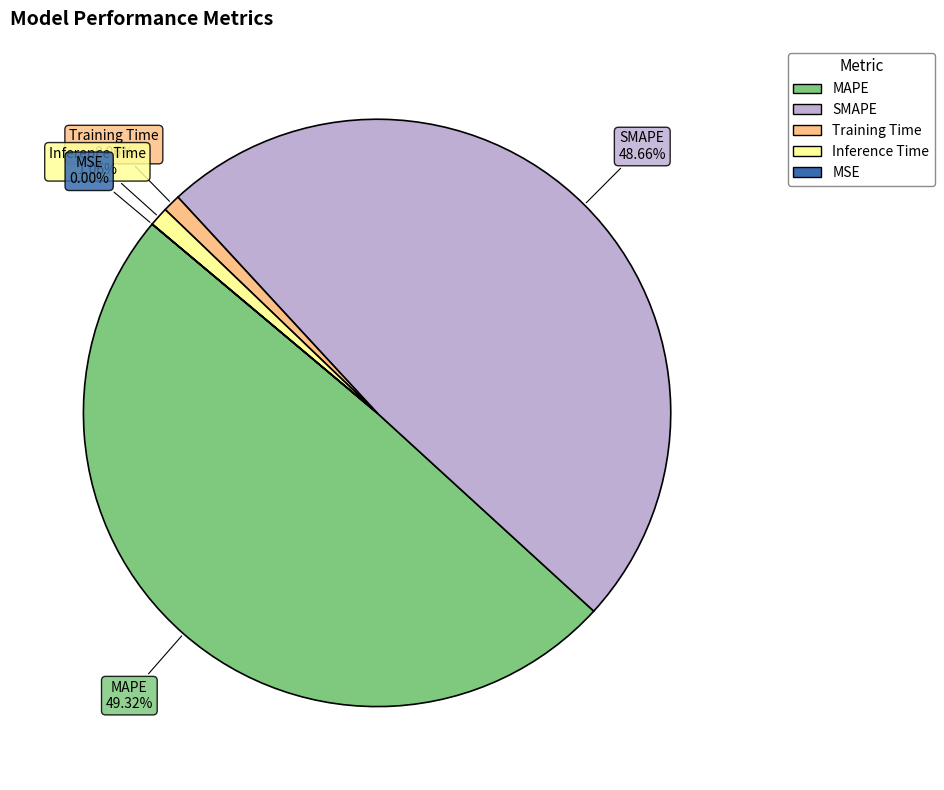

Approximately how many times larger is the value at MAPE compared to SMAPE?

1.0